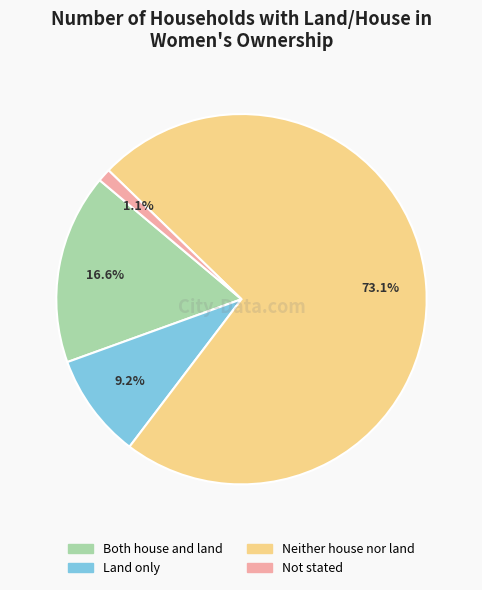

What percentage is the Neither house nor land slice, to the nearest percent?

73%